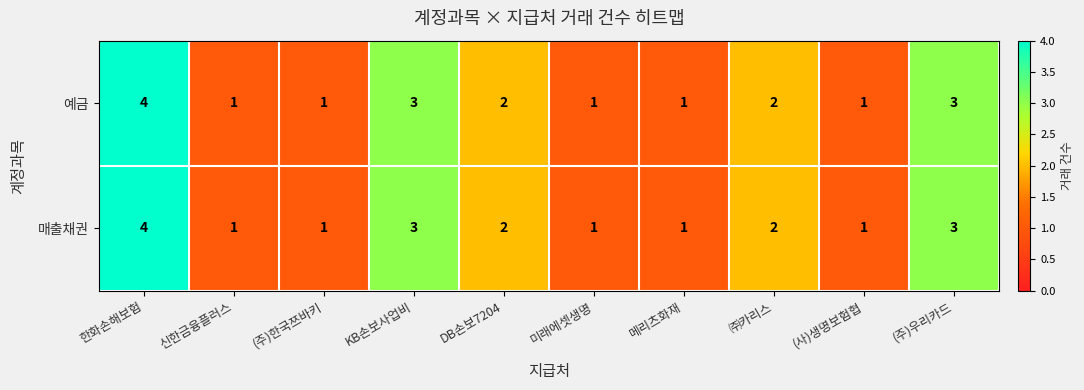

Read the 예금 value at (주)우리카드.

3